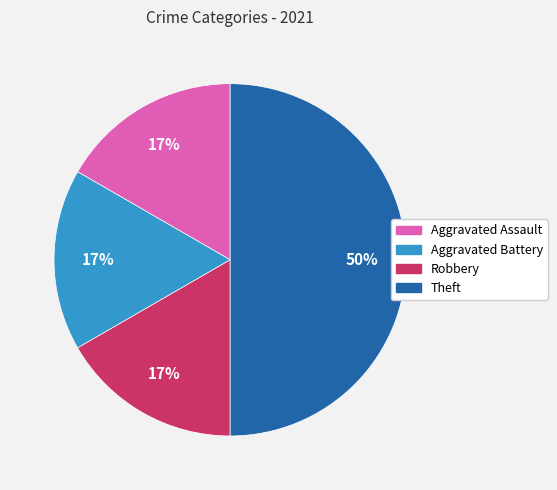

What is the ratio of the value at Aggravated Assault to the value at Aggravated Battery?

1.0